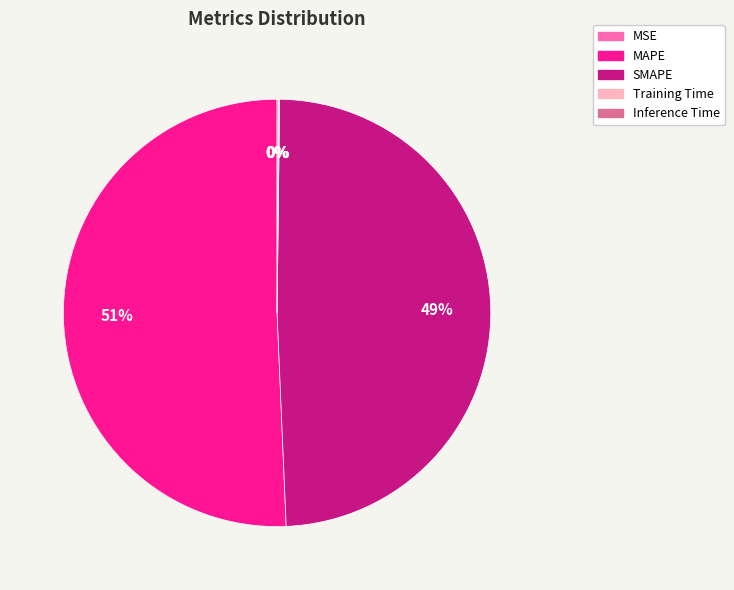

Is it true that SMAPE is 49% of the pie?

True